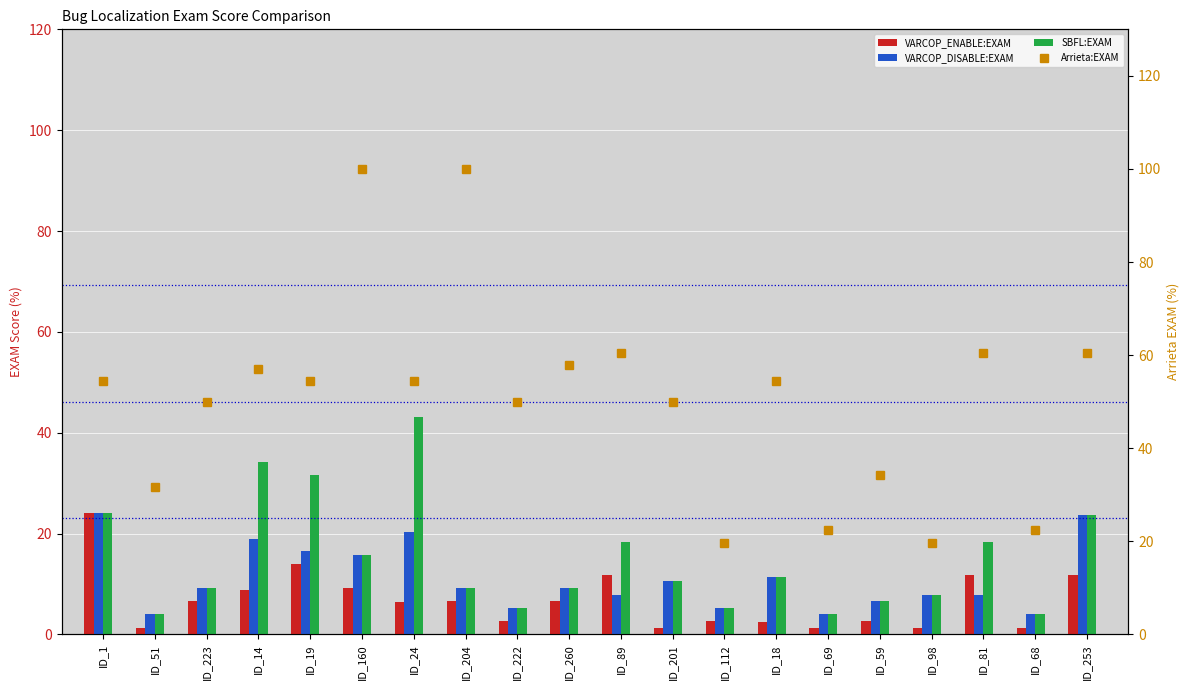

What are all the series names shown in the legend?

VARCOP_ENABLE:EXAM, VARCOP_DISABLE:EXAM, SBFL:EXAM, Arrieta:EXAM